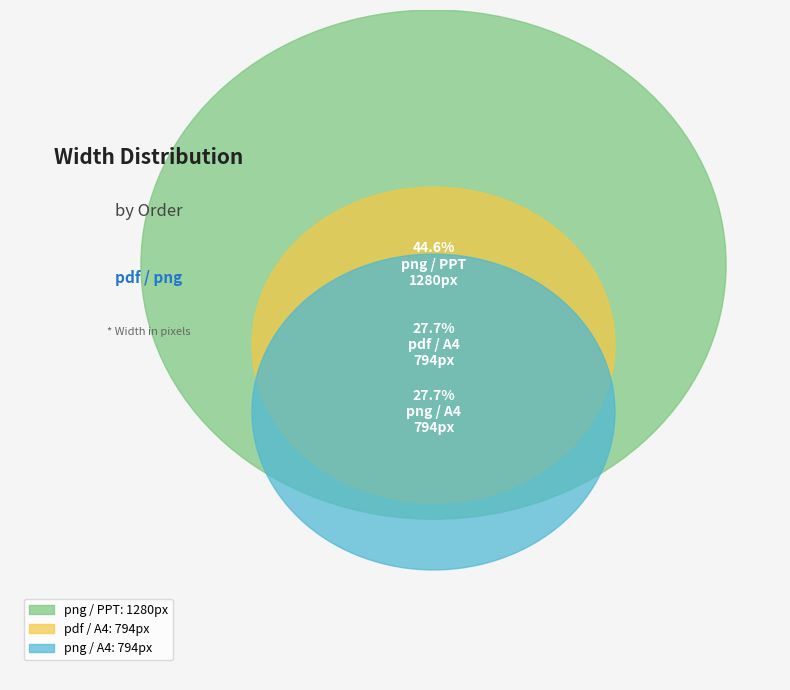

The 1 slice represents 45% of the pie. True or false?

True